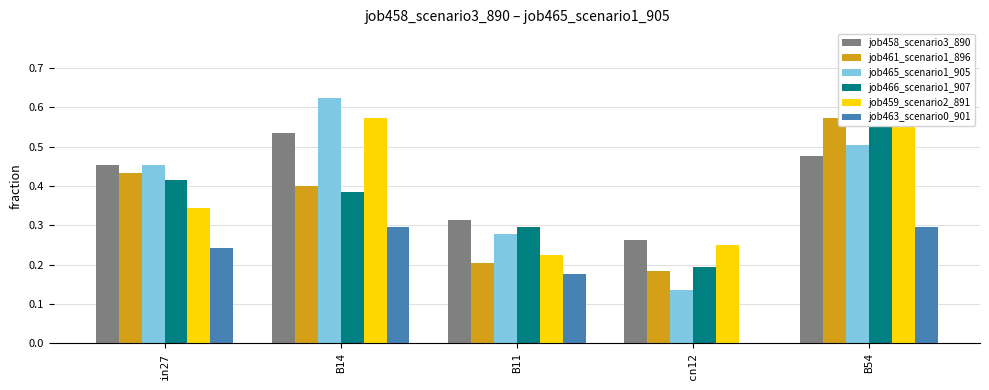

What is the difference between the maximum and minimum values in the job463_scenario0_901 series?

0.3